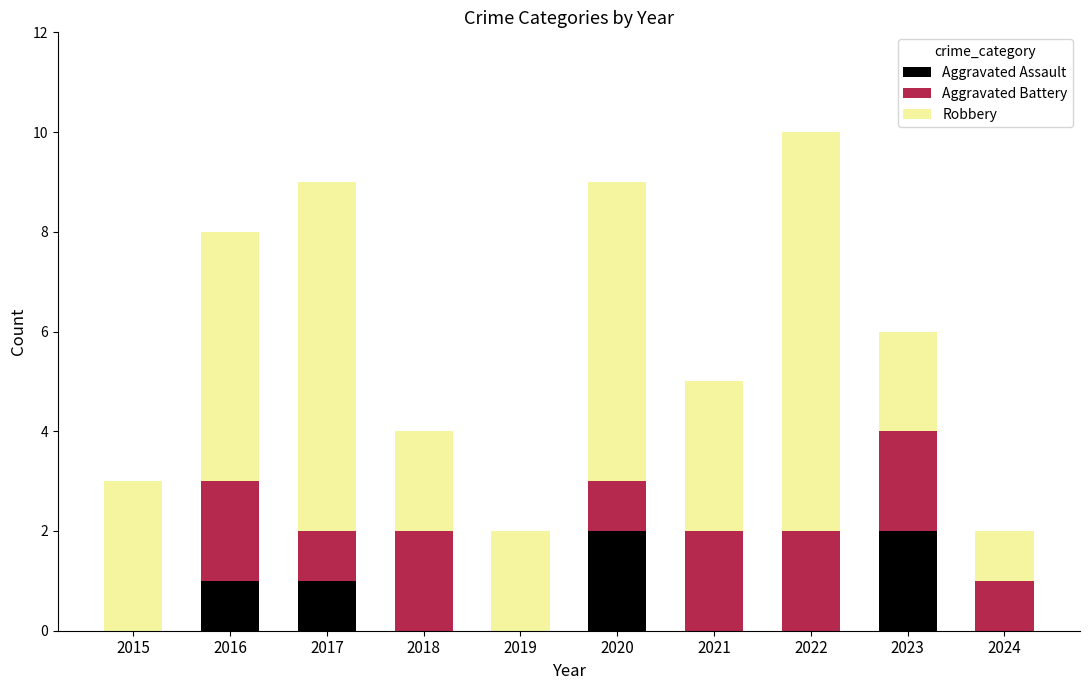

Reading right to left, transcribe the values for Aggravated Assault.

2024=0	2023=2	2022=0	2021=0	2020=2	2019=0	2018=0	2017=1	2016=1	2015=0